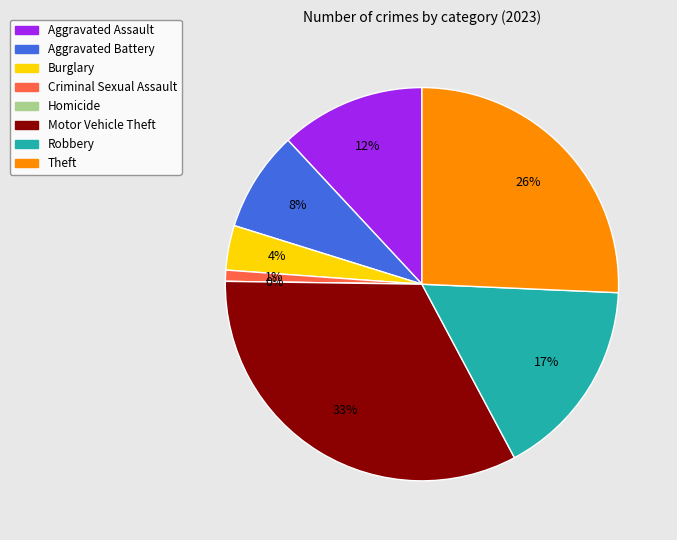

Count the number of slices in the pie.

8